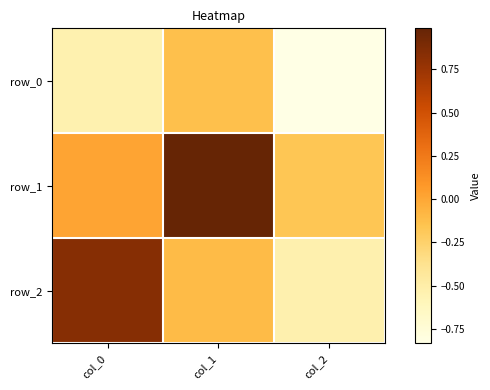

What is the difference between the row_1 values at col_0 and col_2?

0.2